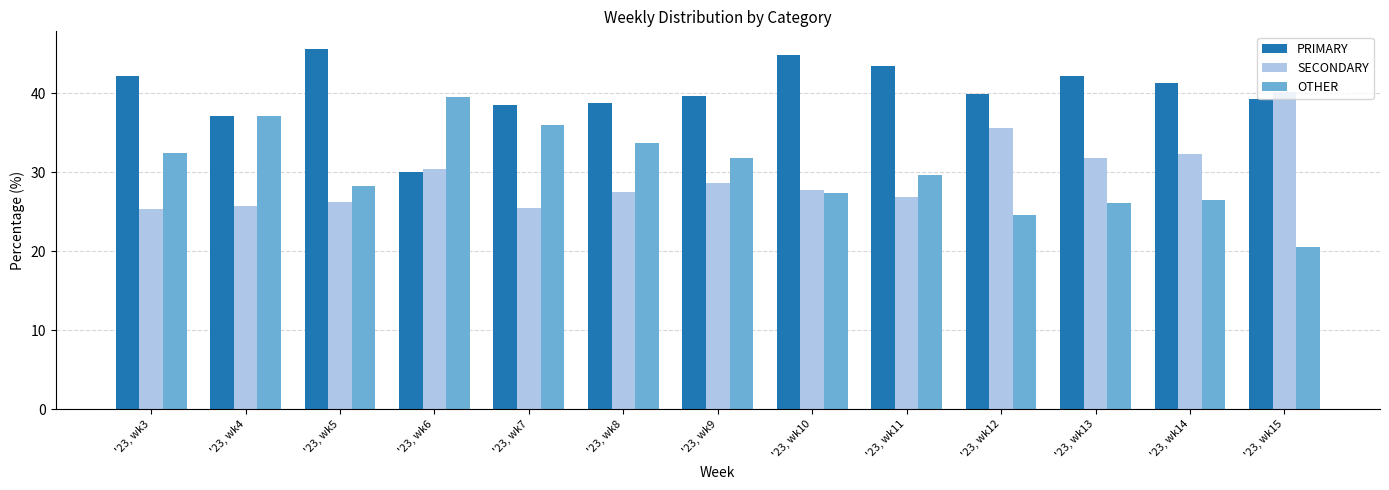

What are all the series names shown in the legend?

PRIMARY, SECONDARY, OTHER